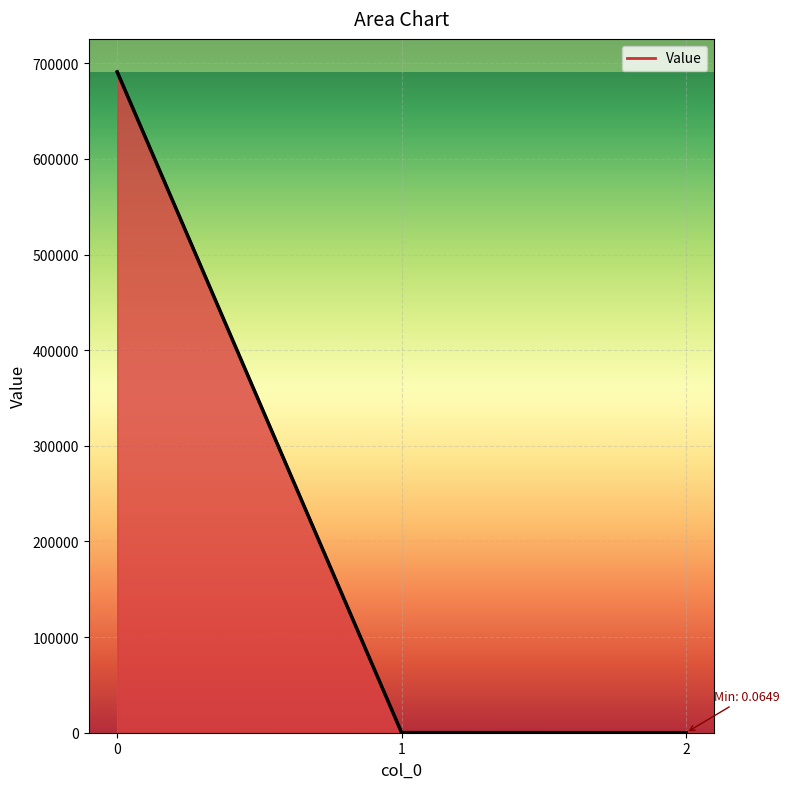

What is the smallest value displayed?

0.1